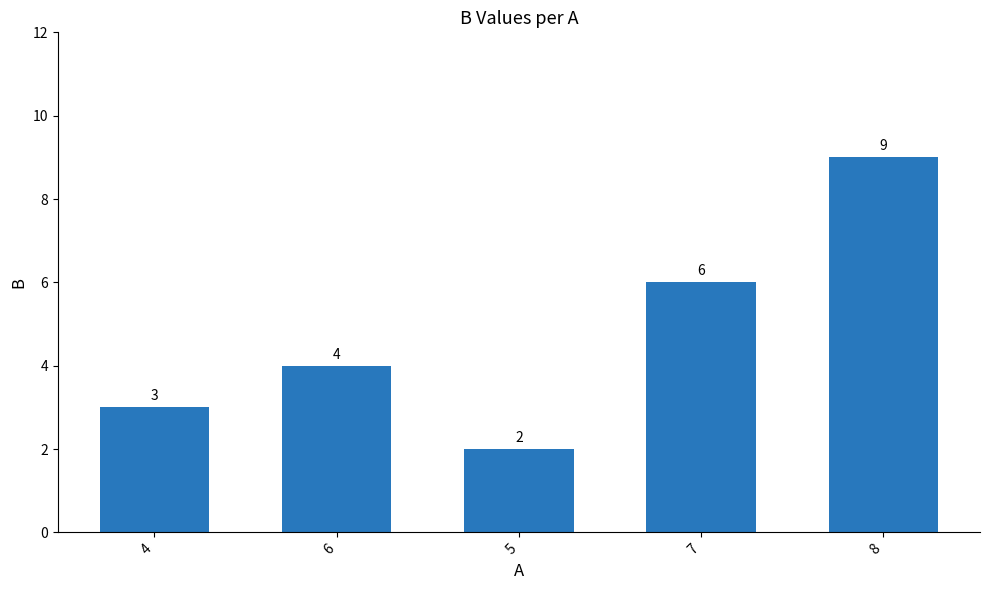

What is the label of the 4th bar from the right?

6